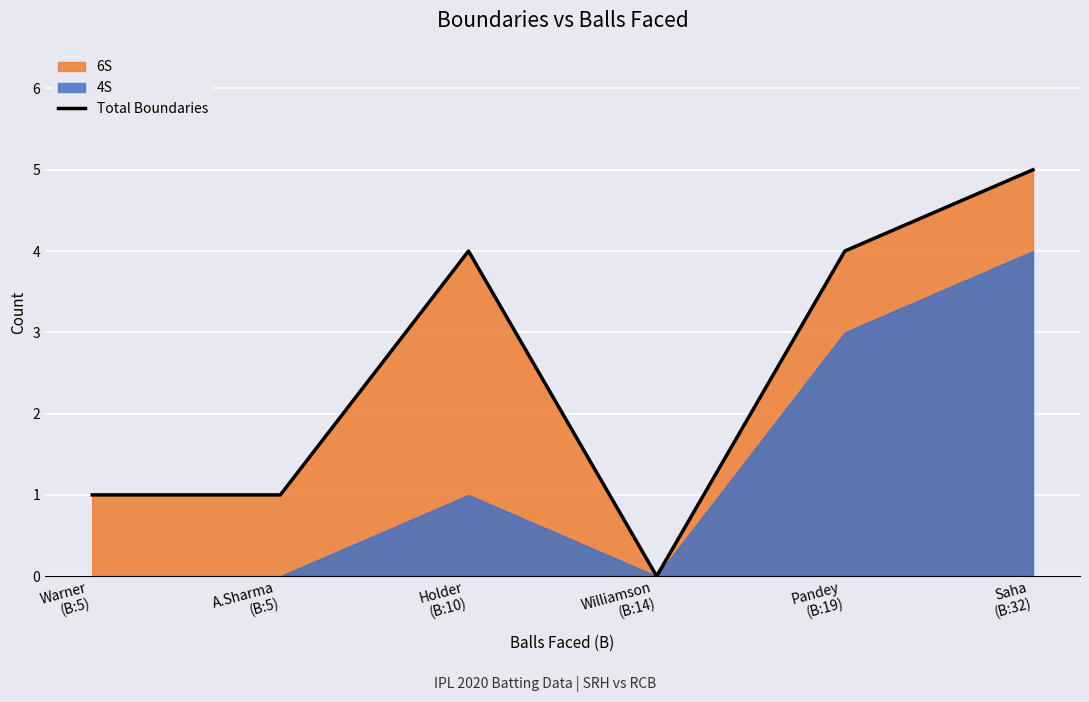

The chart shows a value of 4 at Holder
(B:10). True or false?

True